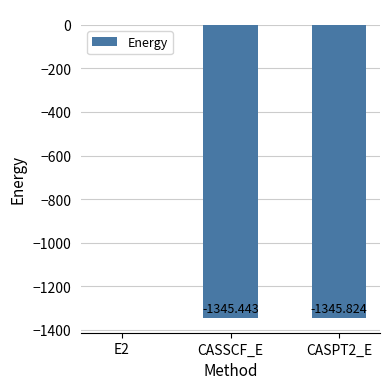

What is the maximum value shown in the chart?

-0.4